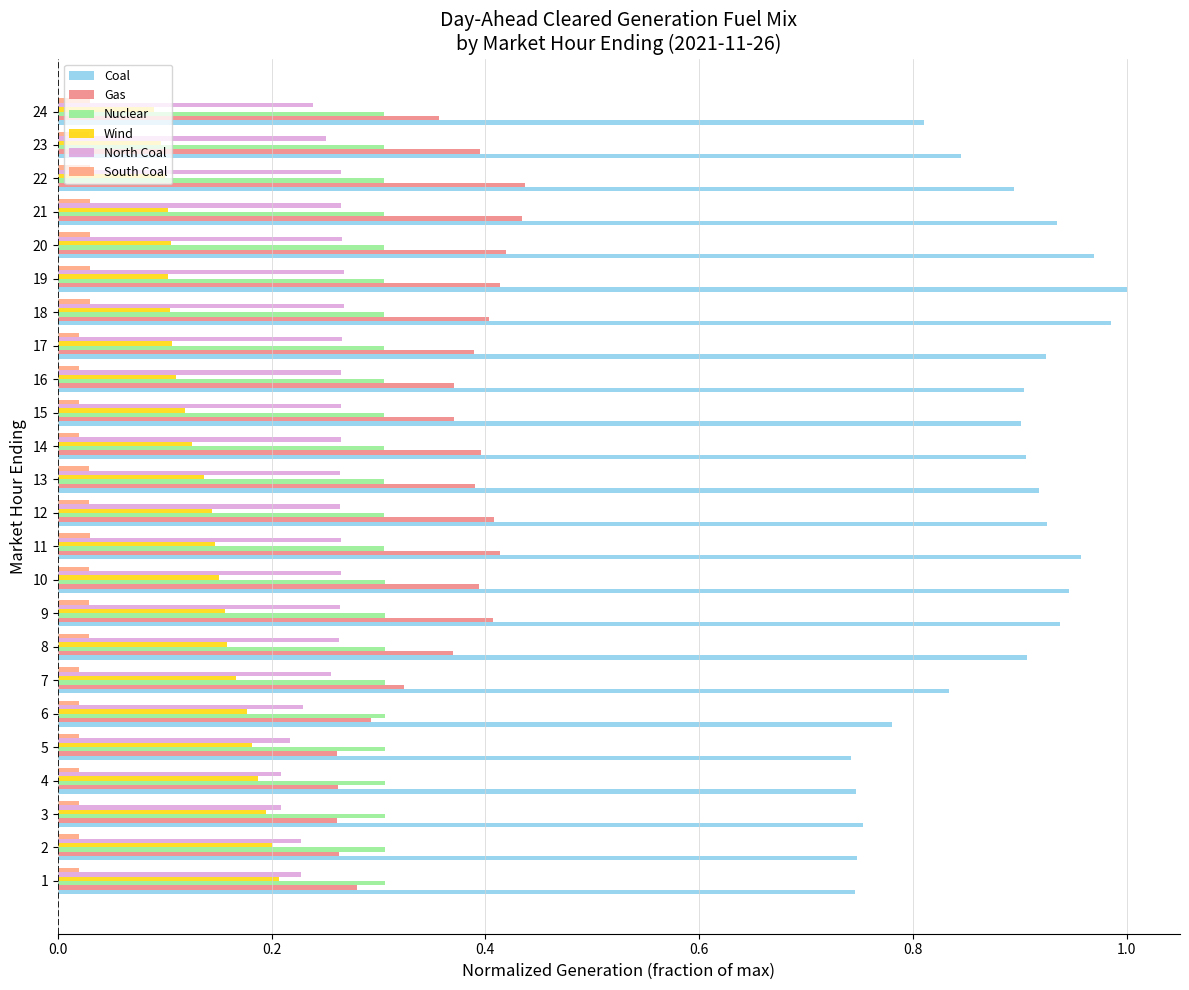

What is the minimum value for Wind?

0.1